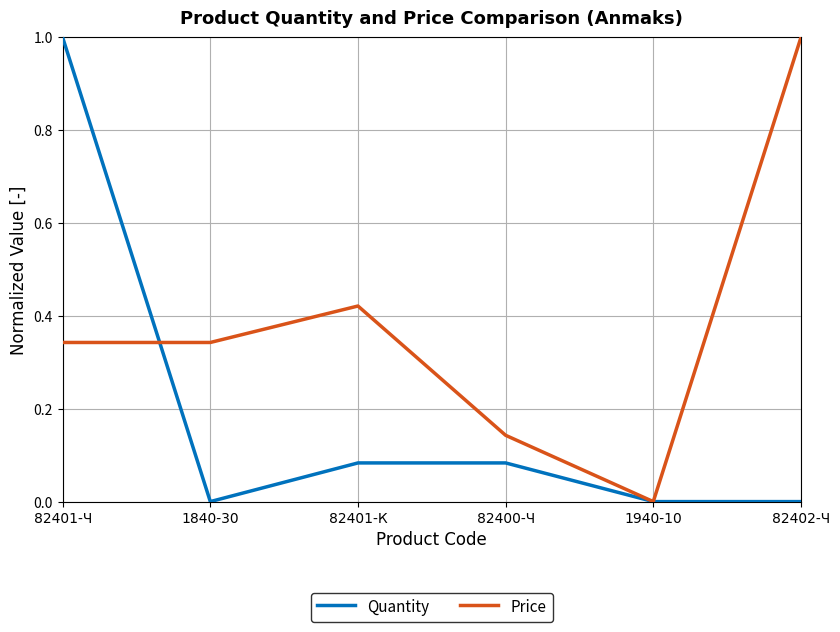

At which label does Price reach its minimum?

1940-10